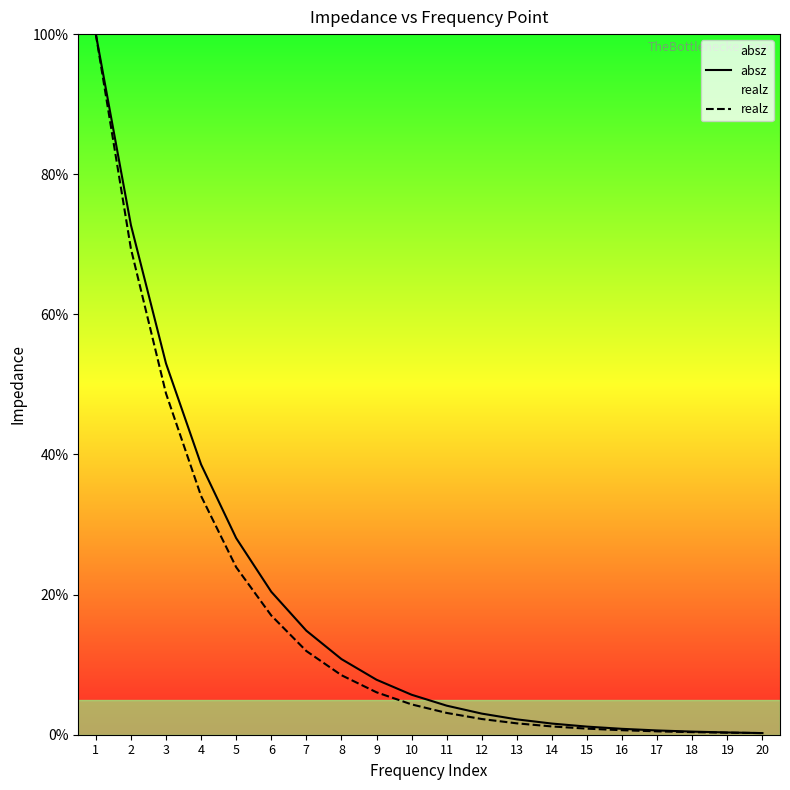

How many data points in realz are above 4?

10